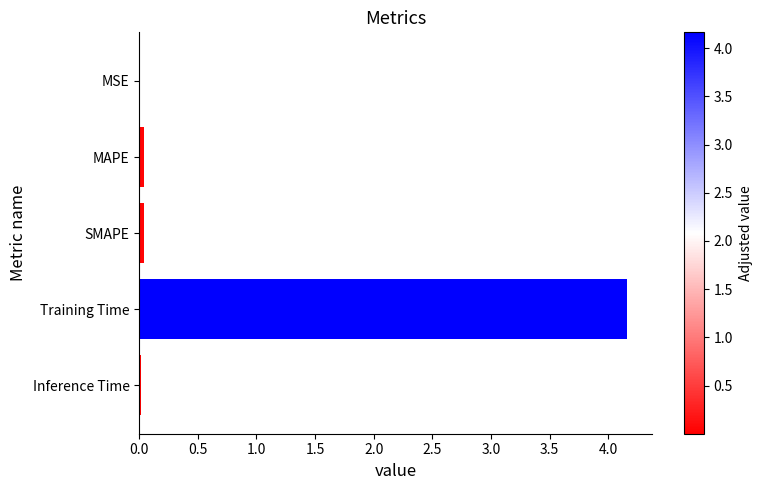

What is the sum of all values?

4.3